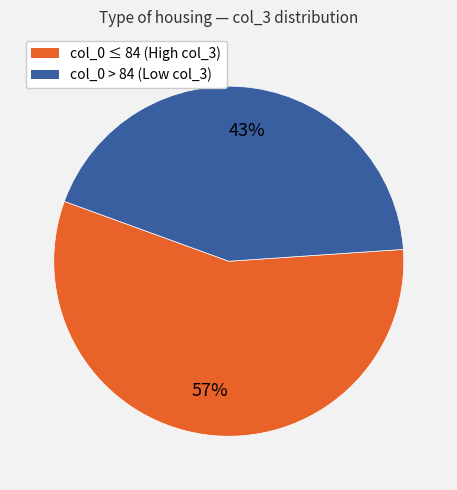

Is there a majority slice in this chart?

Yes